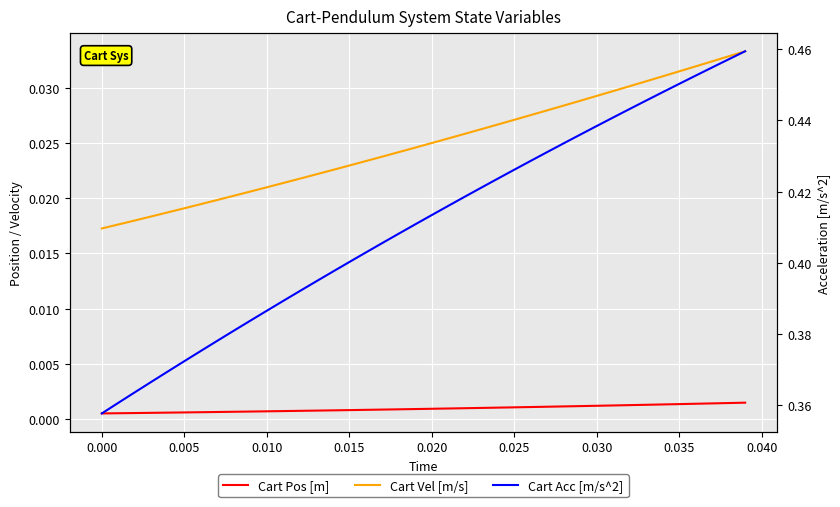

Count the number of categories in the chart.

40